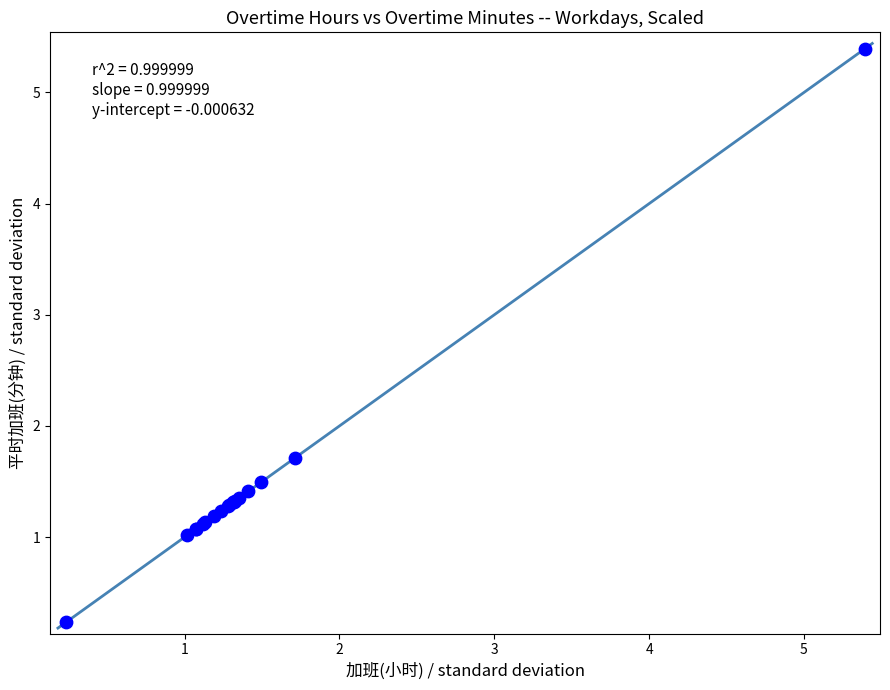

What Y value in the scatter plot is closest to 2?

1.7